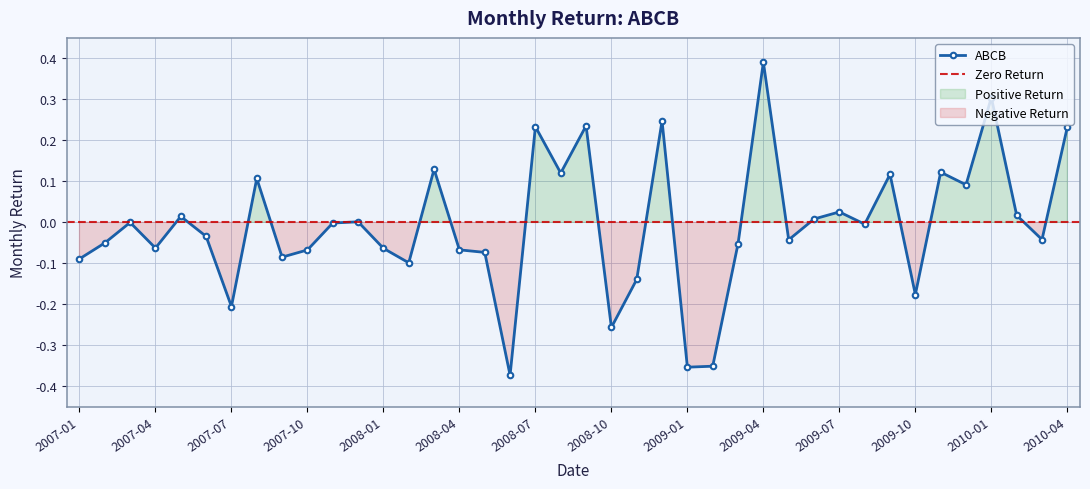

What is the difference between the maximum and minimum values?

0.8